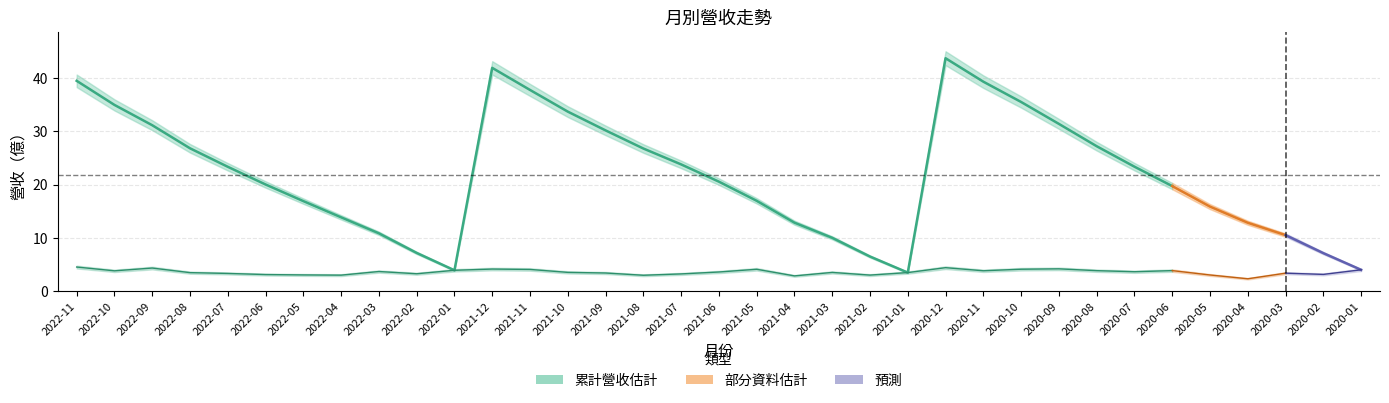

Read the 累計營收 value at 2020-10.

35.5